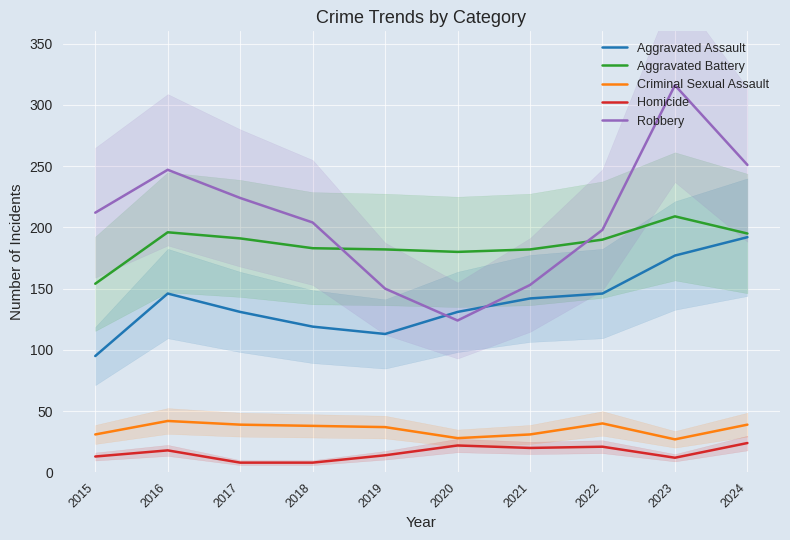

Which label corresponds to the largest value in the chart?

2023